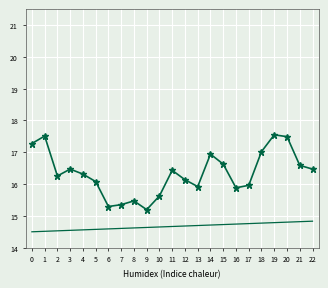

What is the greatest value displayed?

17.5